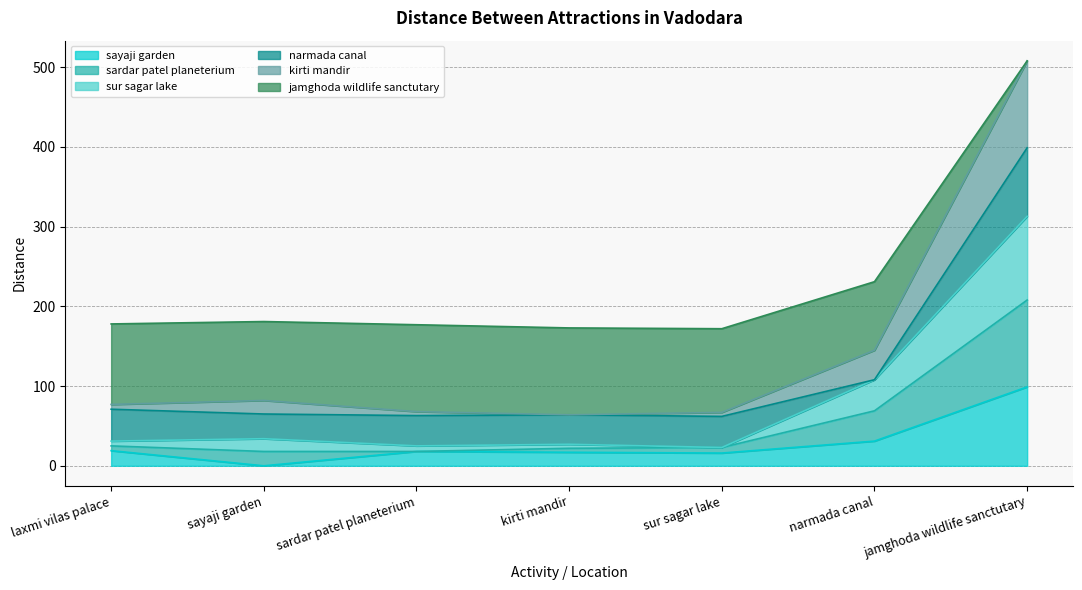

Which category has the lowest value in the sayaji garden series?

sayaji garden